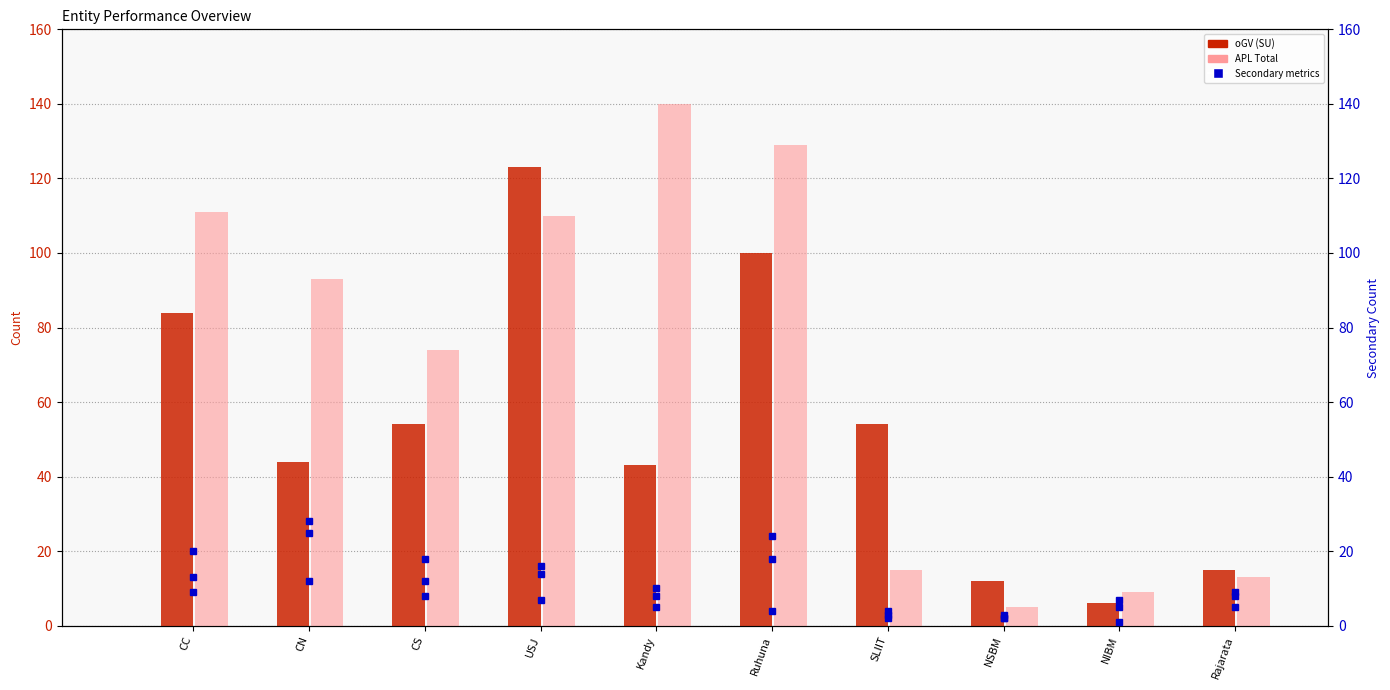

At which label does oGV APL first exceed 7?

CC